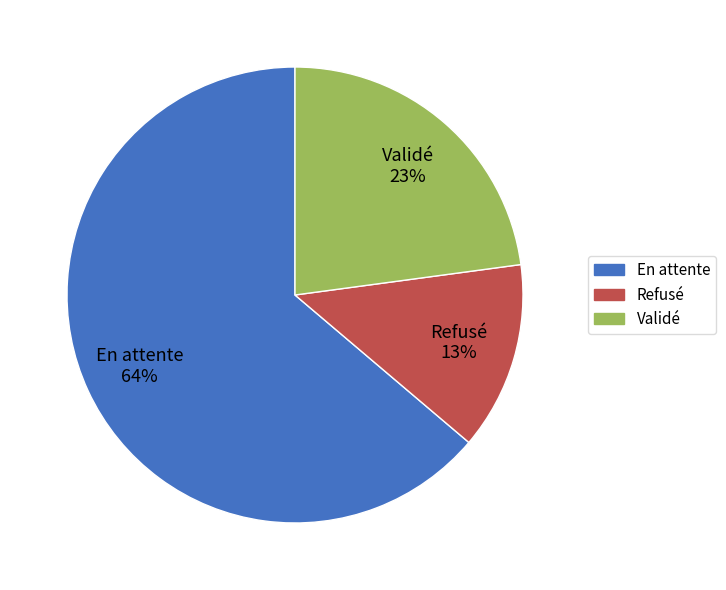

How many segments does this pie chart have?

3